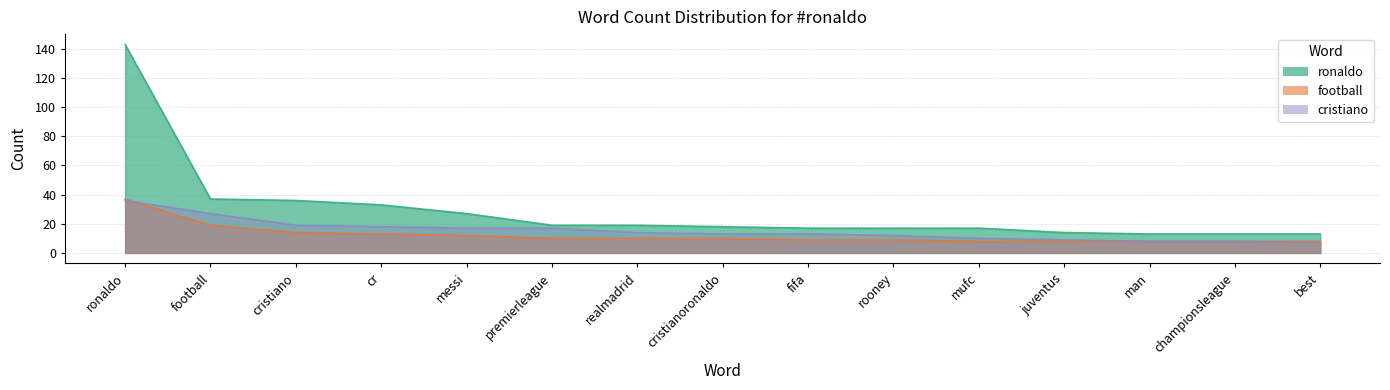

How many values in the ronaldo series exceed 18?

7